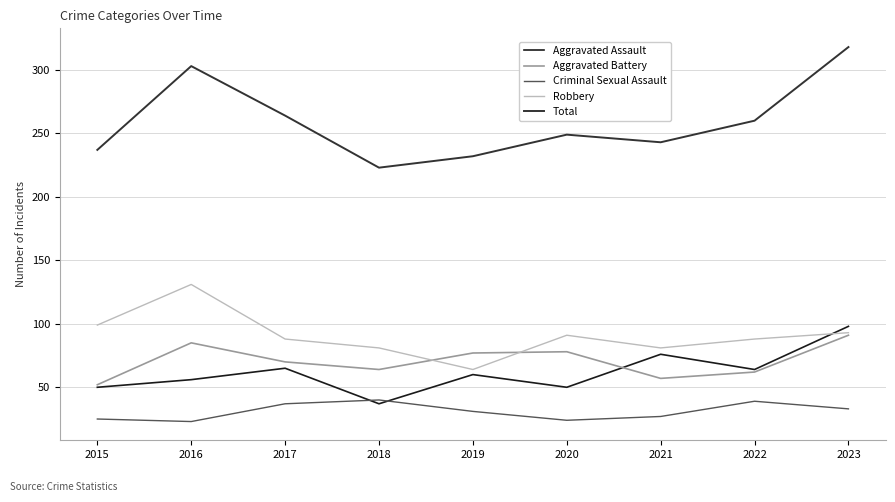

Is it true that Criminal Sexual Assault equals 10 at 2023?

False